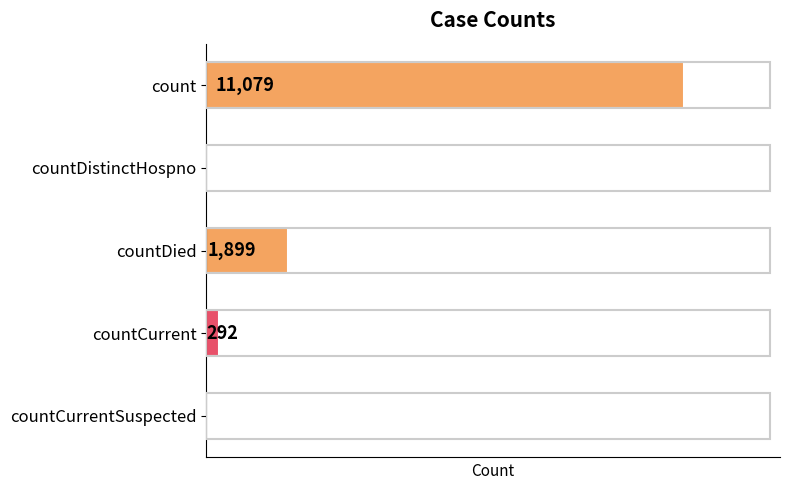

Does the chart contain stacked bars?

No